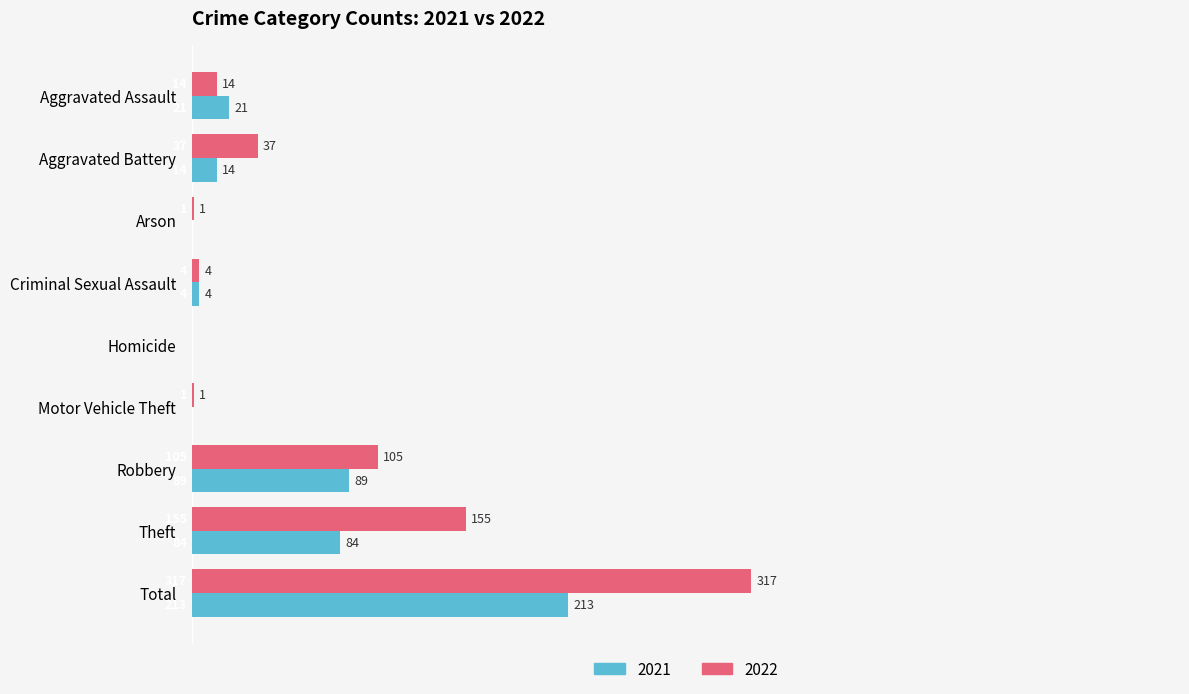

Which series changed the most between Arson and Theft?

2022